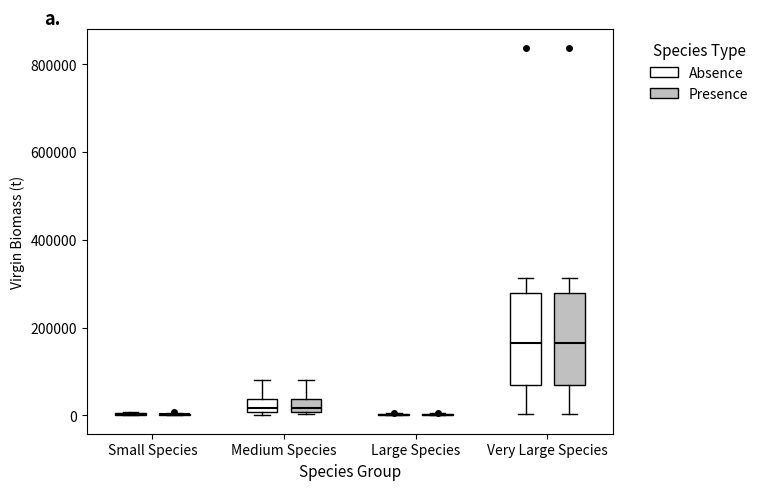

Reading left to right, read every box against the y-axis: the position of its median line, the range the box covers, and the ends of its whiskers. The values are not printed on the chart, so give them approximately, as read against the axis.

Small Species (Absence): box collapsed to a line at 0, whiskers 0 to 0
Small Species (Presence): box collapsed to a line at 0, whiskers 0 to 0
Medium Species (Absence): median 20000, box 0 to 40000, whiskers 0 (just below the box's lower edge) to 80000
Medium Species (Presence): median 20000, box 0 to 40000, whiskers 0 to 80000
Large Species (Absence): box collapsed to a line at 0, whiskers 0 to 0
Large Species (Presence): box collapsed to a line at 0, whiskers 0 to 0
Very Large Species (Absence): median 160000, box 60000 to 280000, whiskers 0 to 320000
Very Large Species (Presence): median 160000, box 60000 to 280000, whiskers 0 to 320000